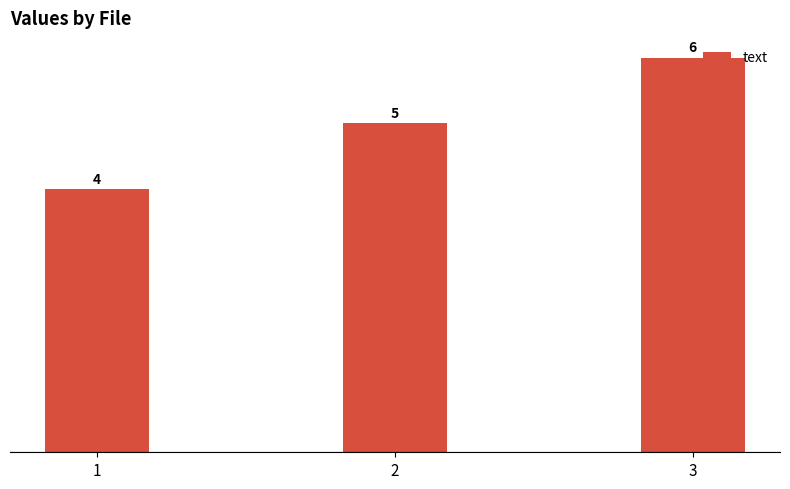

Reading right to left, transcribe all the data shown in this chart.

6	5	4